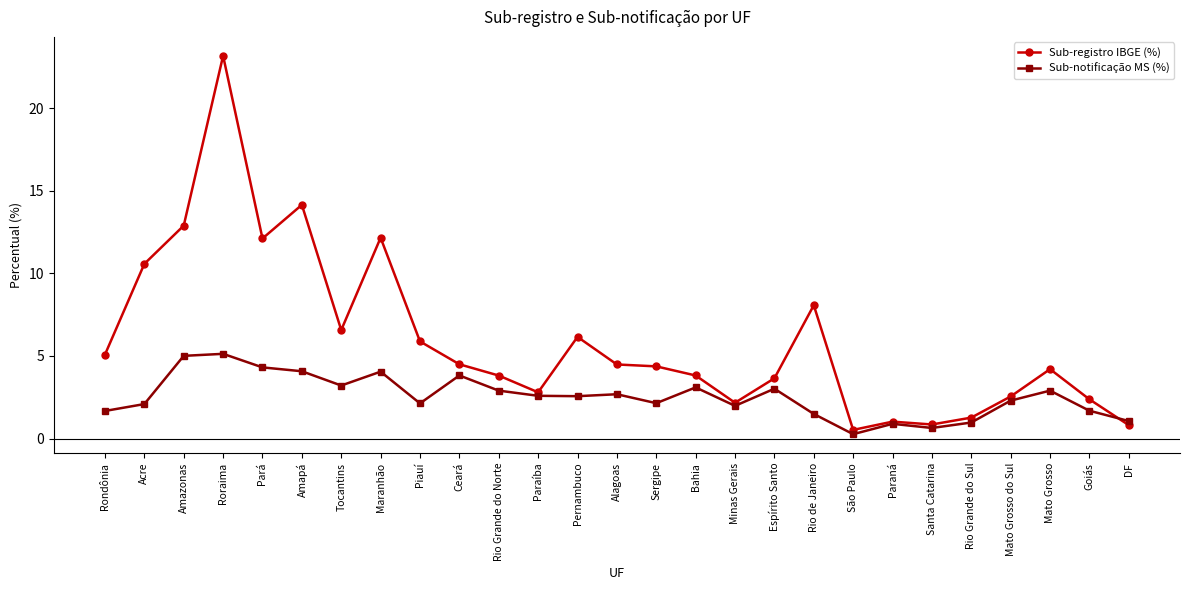

Which series has the largest total across all categories?

Sub-registro IBGE (%)